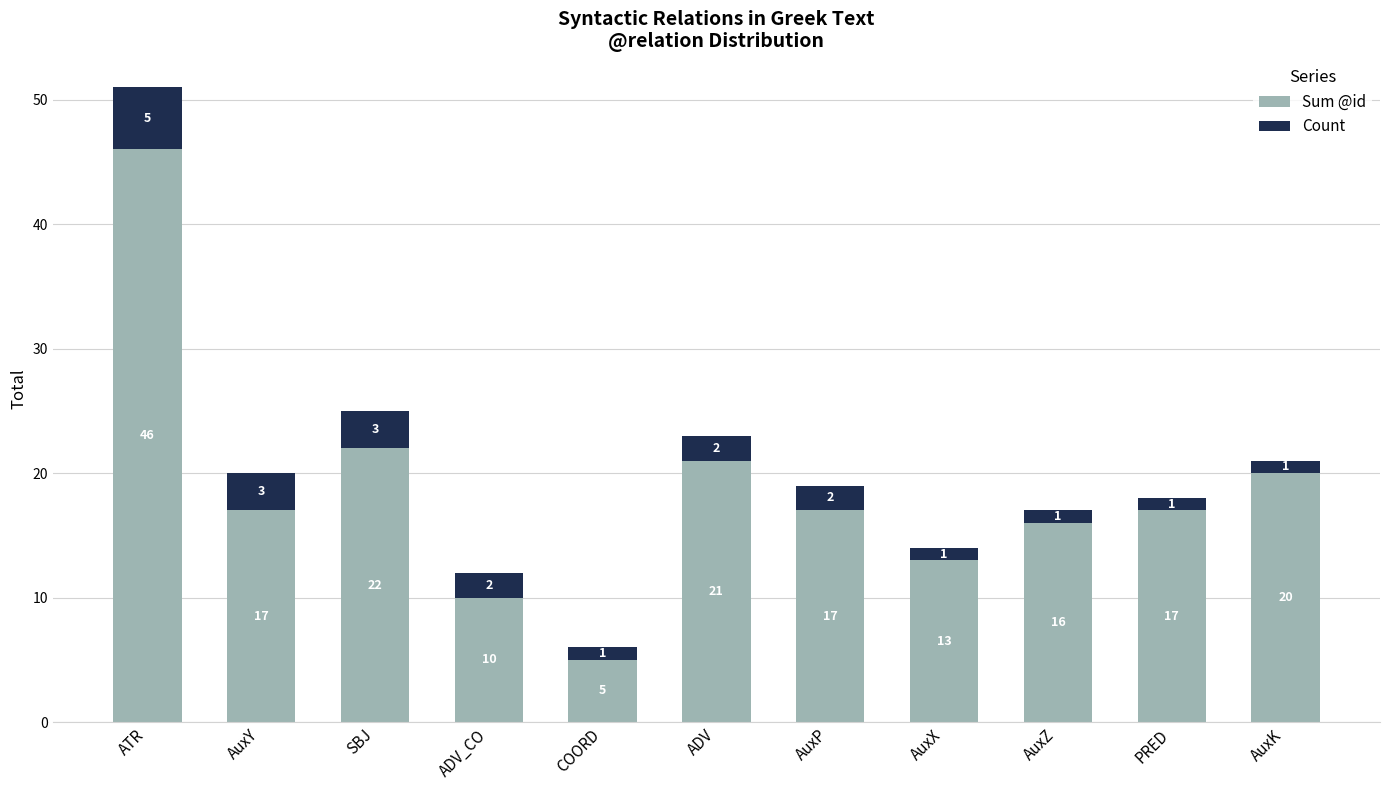

The value of Sum @id at AuxX is 13. True or false?

True